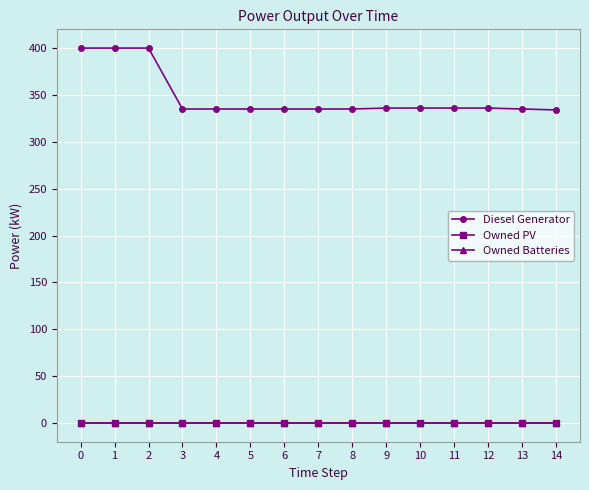

Read the Diesel Generator value at 0.

400.0